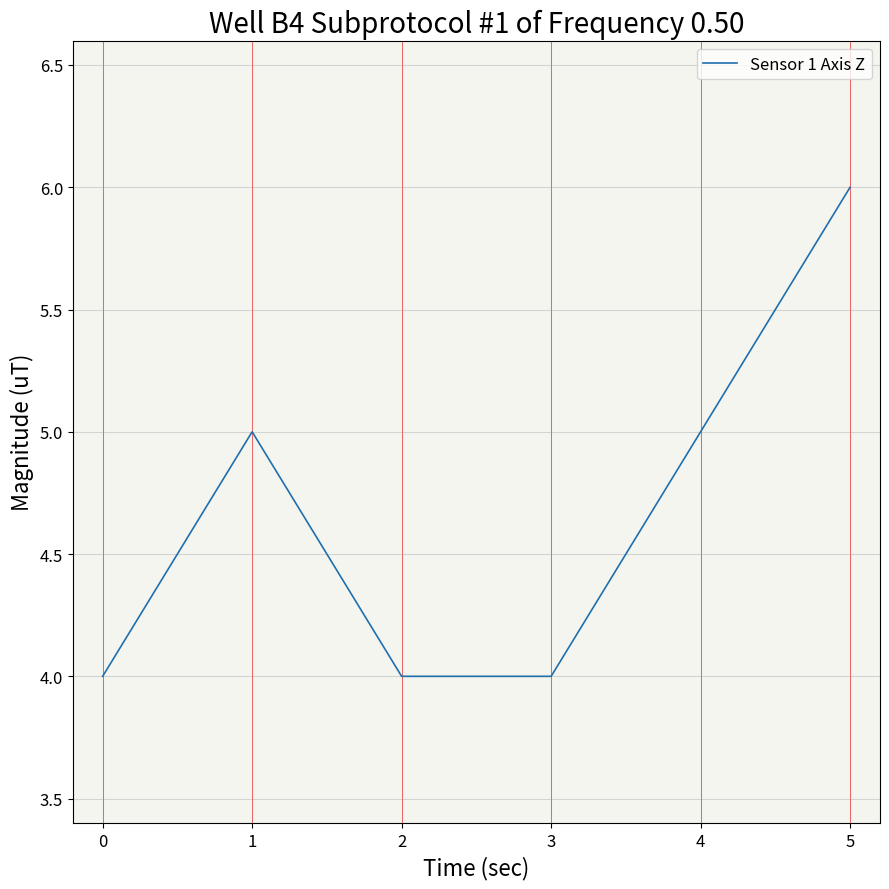

What is the average value?

5